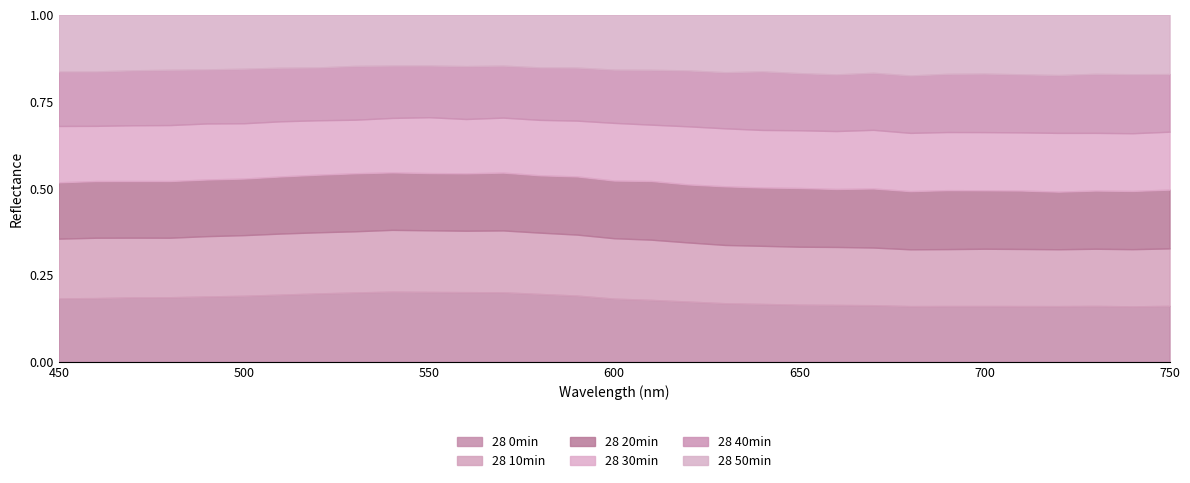

After their last crossing, which series has the higher values: 28 10min or 28 40min?

28 40min